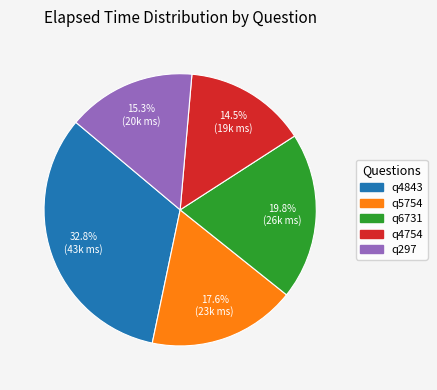

Combined, what portion of the pie is q297 and q4754?

29.8%